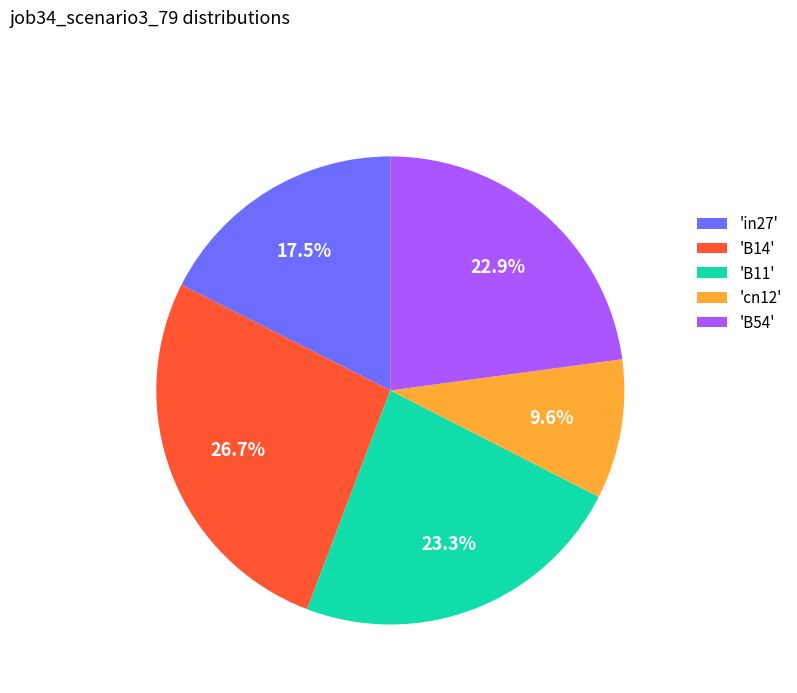

How many segments does this pie chart have?

5